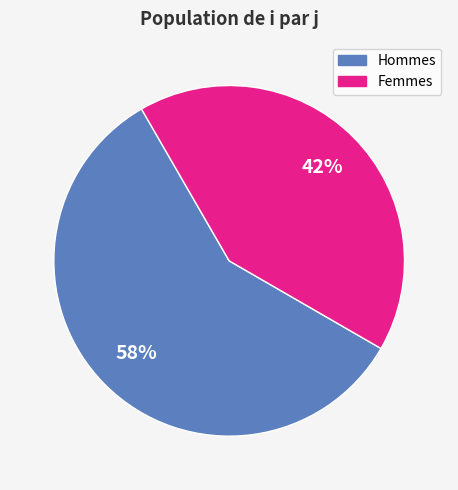

To the nearest percent, what is the average slice percentage?

50%